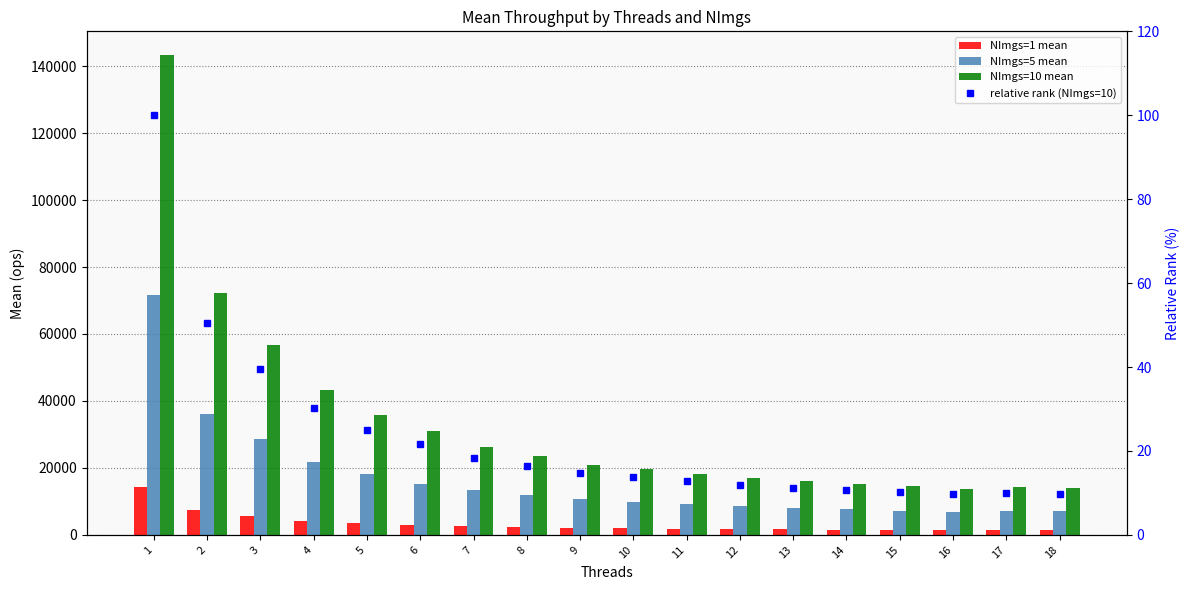

Which has a higher value, 14 or 5?

5